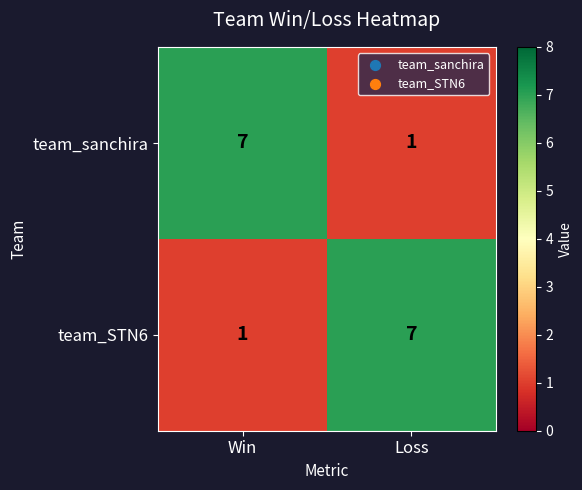

What is the total value across all series at Win?

8